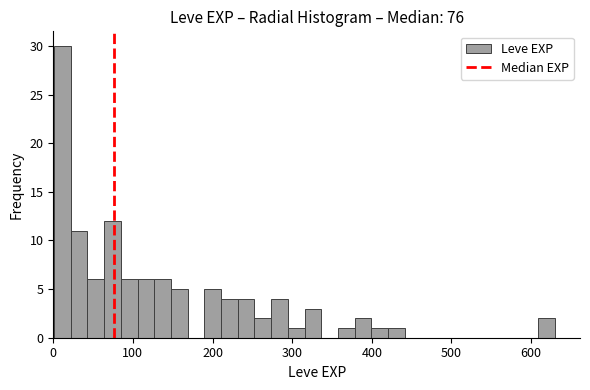

Read against the x-axis, roughly where is the centre of the tallest bar?

10